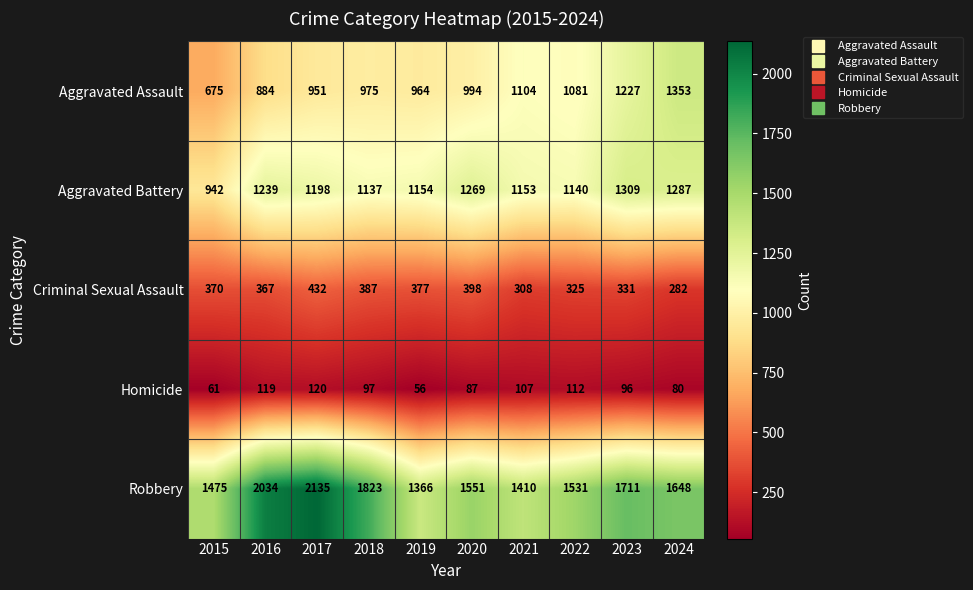

What is the total value across all series at 2024?

4650